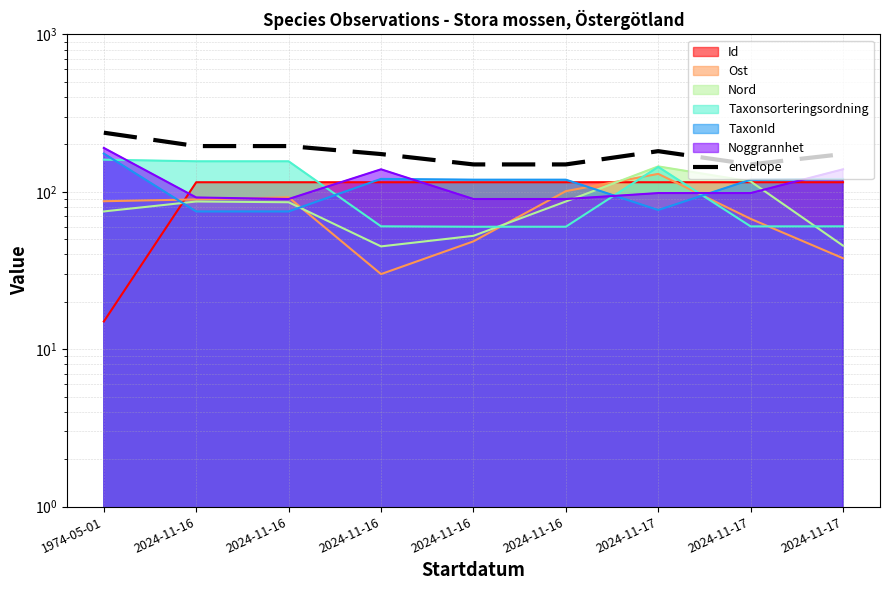

Count the number of categories in the chart.

9